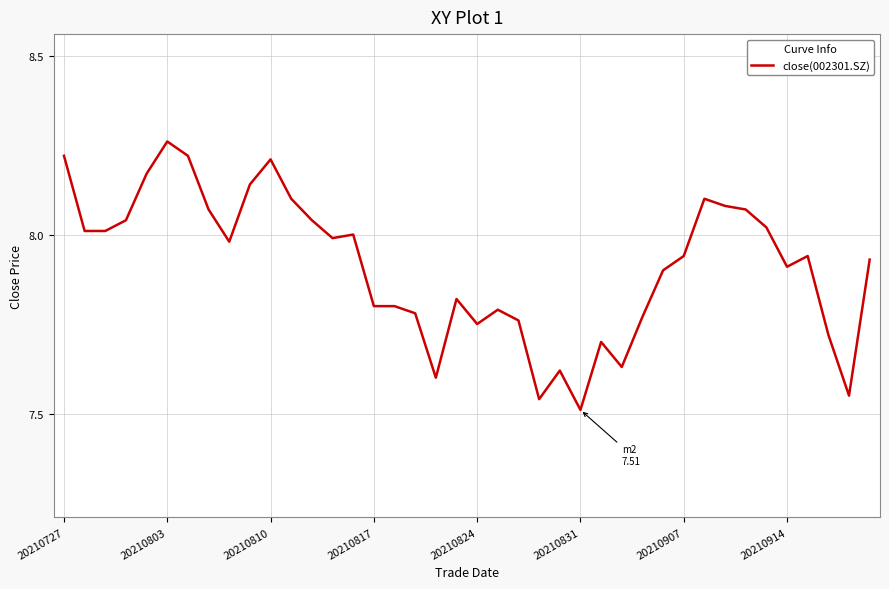

How many points are higher than both their immediate neighbors (excluding endpoints)?

9